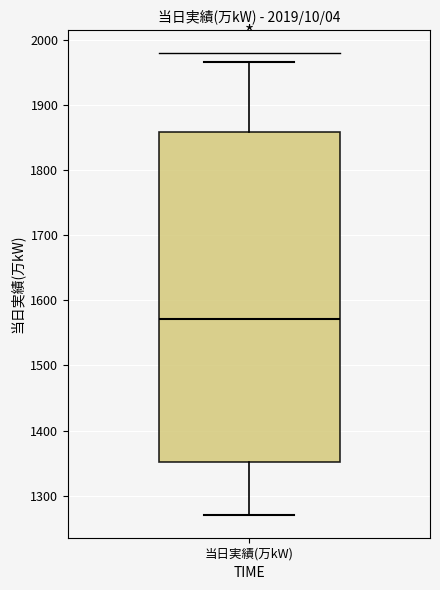

Read this box plot against the y-axis: the position of the median line, the range covered by the box, and the ends of both whiskers. The values are not printed on the chart, so give them approximately, as read against the axis.

median 1570, box 1350 to 1860, whiskers 1270 to 1970